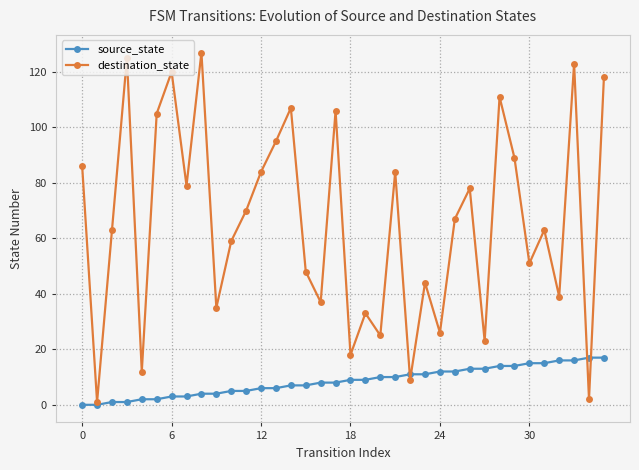

Which series has the largest total across all categories?

destination_state